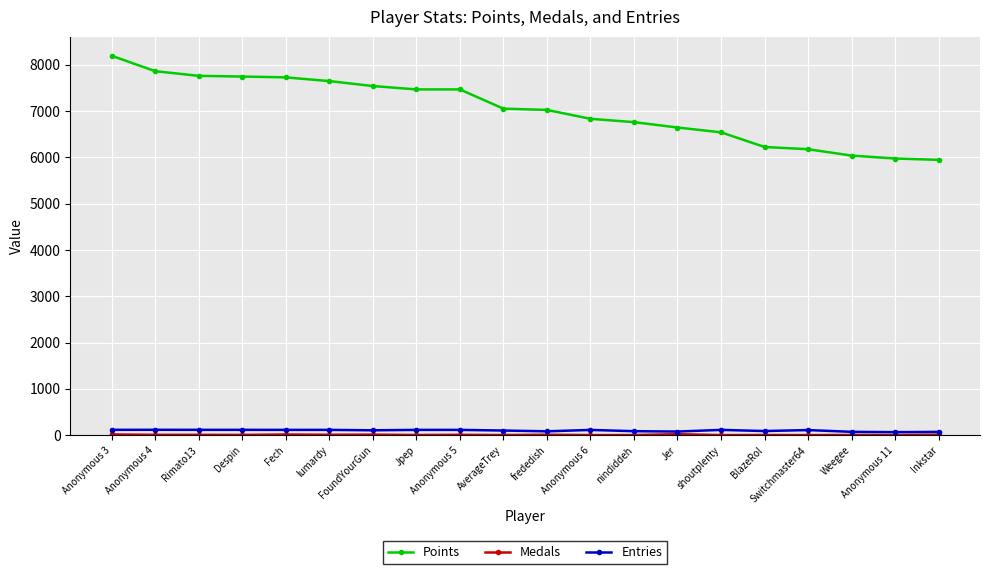

Which series has the largest range (max minus min)?

Points